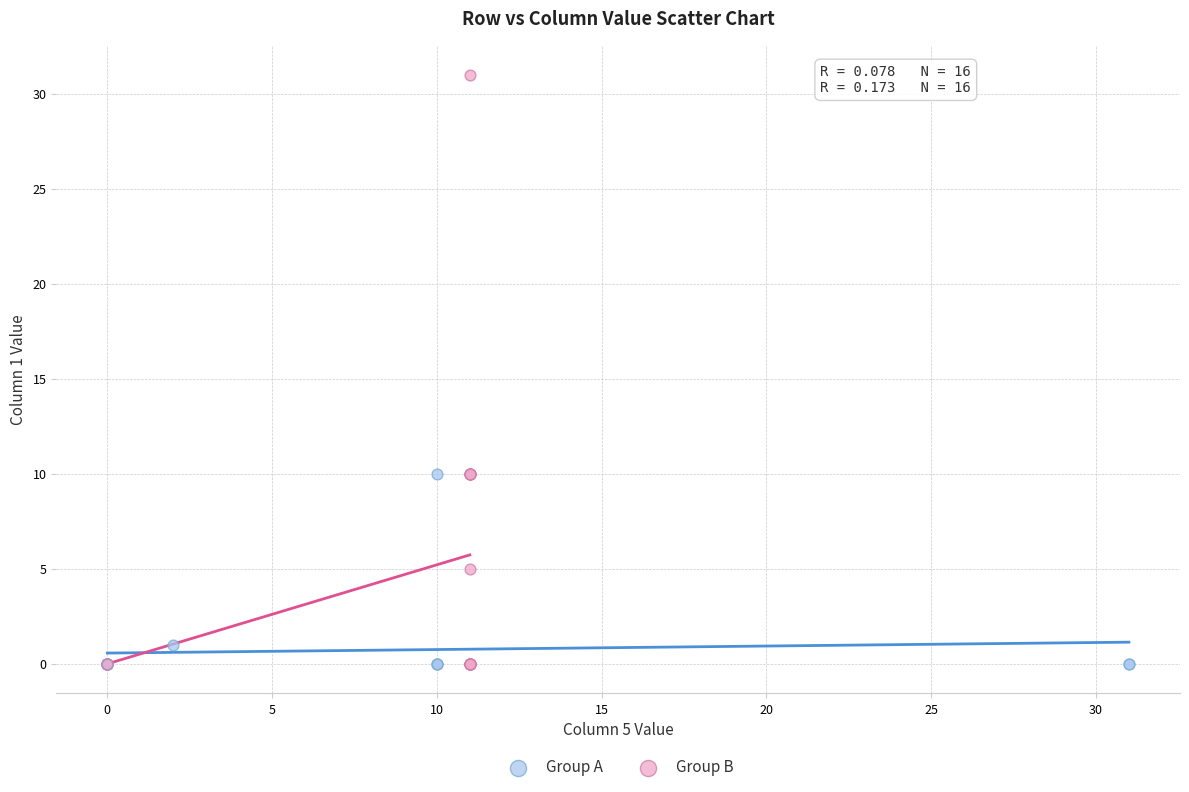

Which series contains the highest Y value?

Group B